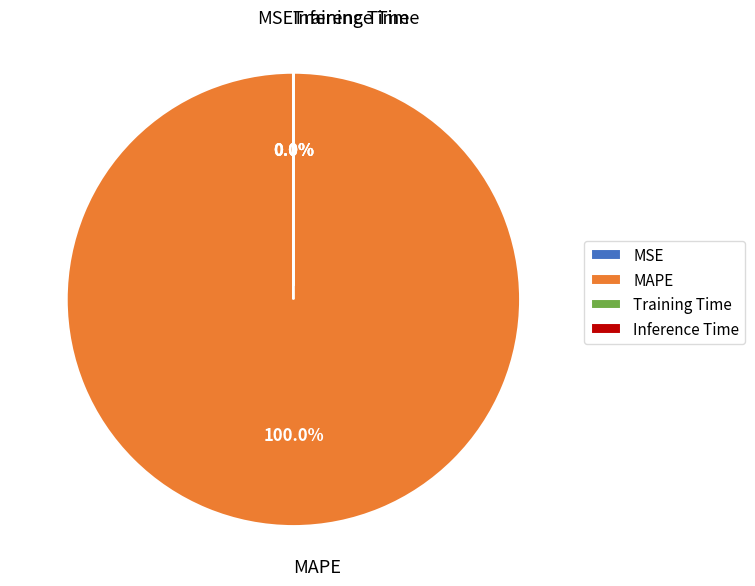

Which category accounts for the majority?

MAPE